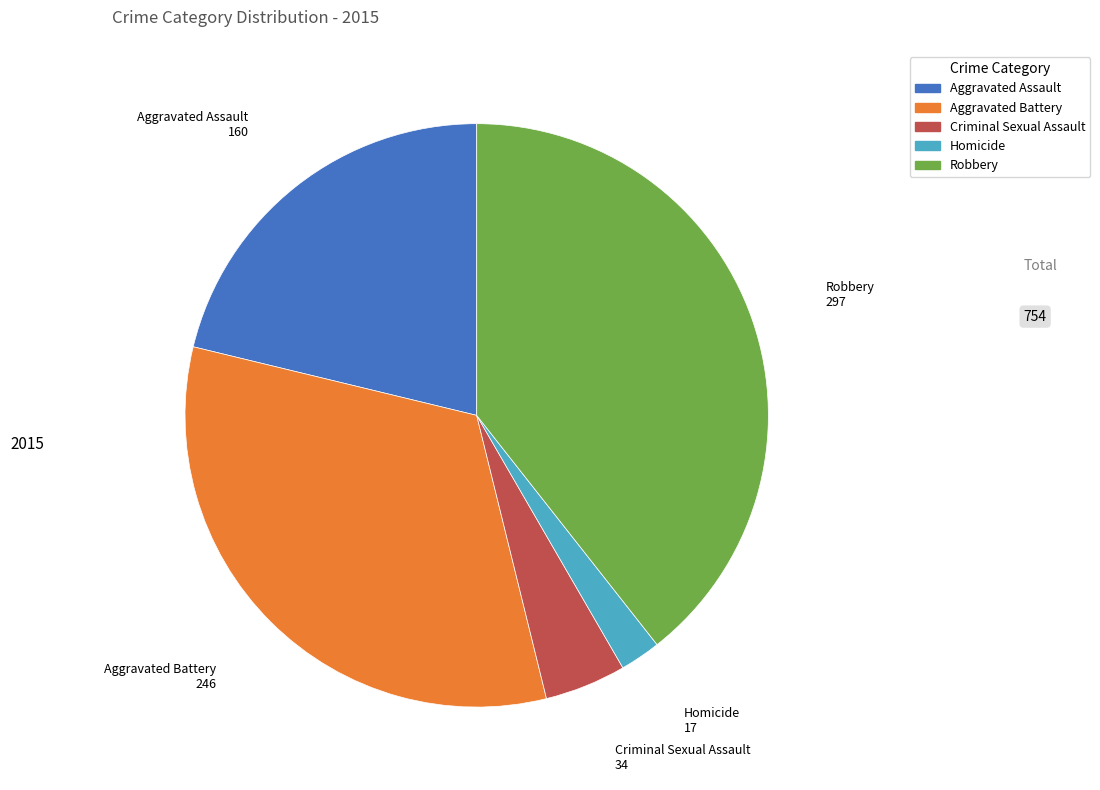

The Aggravated Assault slice represents 31% of the pie. True or false?

False